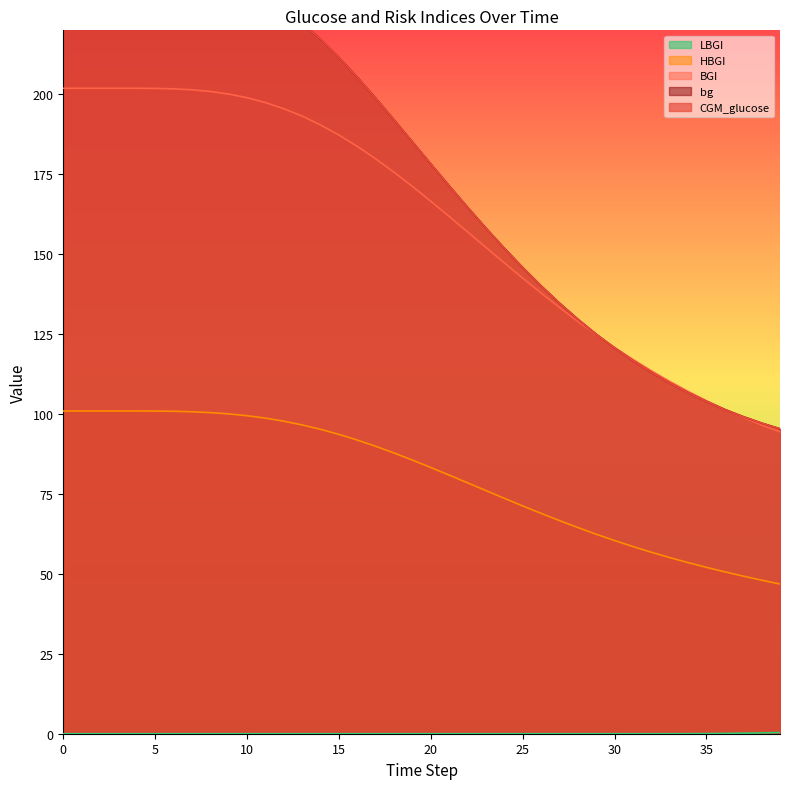

Reading left to right, list all the values displayed in this chart.

CGM_glucose: 240.0	240.0	240.0	240.0	240.0	239.9	239.6	238.9	237.7	235.9	233.5	230.5	226.7	222.3	217.2	211.5	205.3	198.8	192.0	185.1	178.2	171.3	164.6	158.1	151.8	145.8	140.1	134.7	129.6	125.0	120.6	116.6	113.0	109.7	106.6	103.9	101.4	99.2	97.2	95.4
bg: 240.0	240.0	240.0	240.0	240.0	239.9	239.6	238.9	237.7	235.9	233.5	230.5	226.7	222.3	217.2	211.5	205.3	198.8	192.0	185.1	178.2	171.3	164.6	158.1	151.8	145.8	140.1	134.7	129.7	125.0	120.6	116.6	113.0	109.7	106.6	103.9	101.4	99.2	97.2	95.4
HBGI: 100.9	100.9	100.9	100.9	100.9	100.9	100.8	100.7	100.4	100.0	99.5	98.7	97.7	96.6	95.2	93.6	91.8	89.9	87.8	85.6	83.3	80.9	78.5	76.0	73.6	71.2	68.9	66.7	64.5	62.4	60.4	58.5	56.8	55.1	53.5	52.0	50.6	49.3	48.0	46.8
BGI: 201.9	201.9	201.9	201.9	201.9	201.8	201.7	201.4	200.9	200.1	198.9	197.4	195.5	193.2	190.4	187.2	183.7	179.8	175.6	171.2	166.5	161.8	156.9	152.1	147.3	142.5	137.8	133.3	129.0	124.8	120.8	117.1	113.5	110.2	107.1	104.1	101.4	98.9	96.6	94.4
LBGI: 0.0	0.0	0.0	0.0	0.0	0.0	0.0	0.0	0.0	0.0	0.0	0.0	0.0	0.0	0.0	0.0	0.0	0.0	0.0	0.0	0.0	0.0	0.0	0.0	0.0	0.0	0.0	0.0	0.0	0.0	0.0	0.0	0.0	0.0	0.0	0.0	0.1	0.2	0.3	0.4